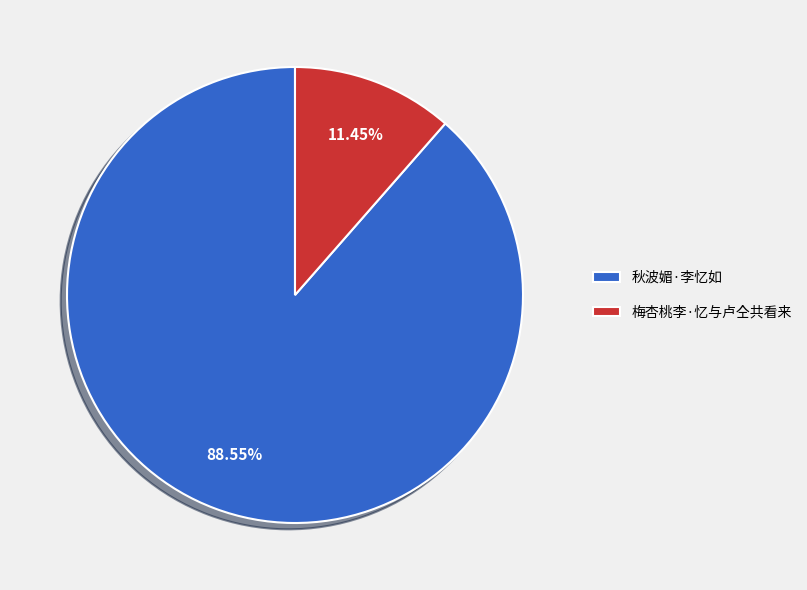

What is the total percentage of 梅杏桃李·忆与卢仝共看来 and 秋波媚·李忆如?

100.0%